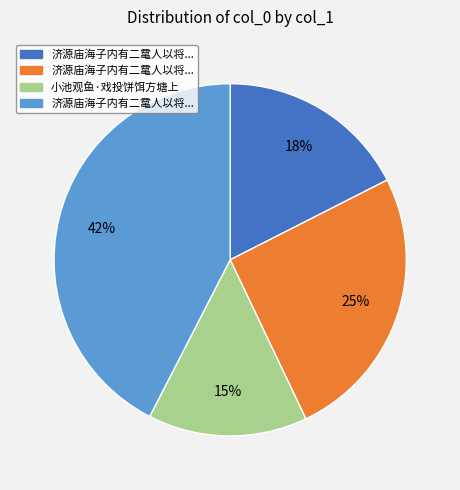

To the nearest percent, what is the average slice percentage?

25%